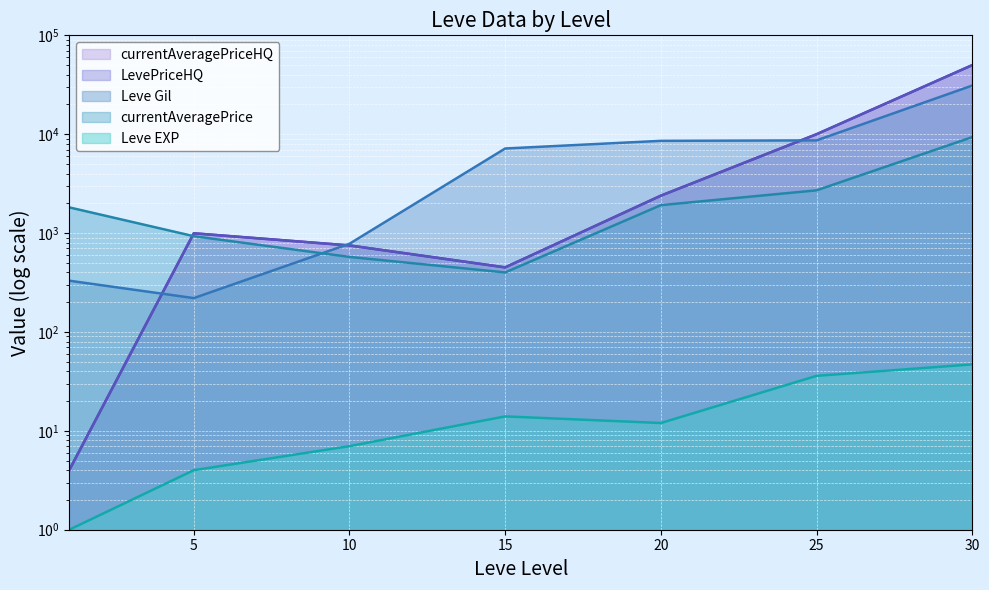

What is the value of the Leve Gil point at the 5th from the left?

8570